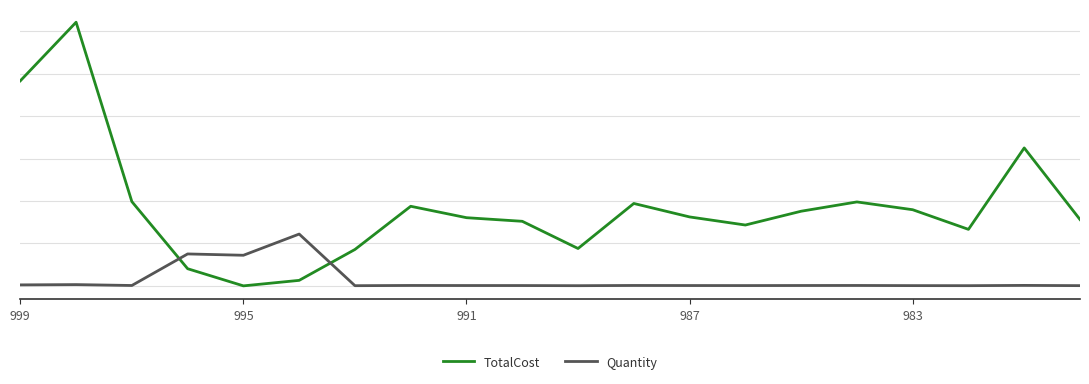

How many data points in Quantity are above 178?

9